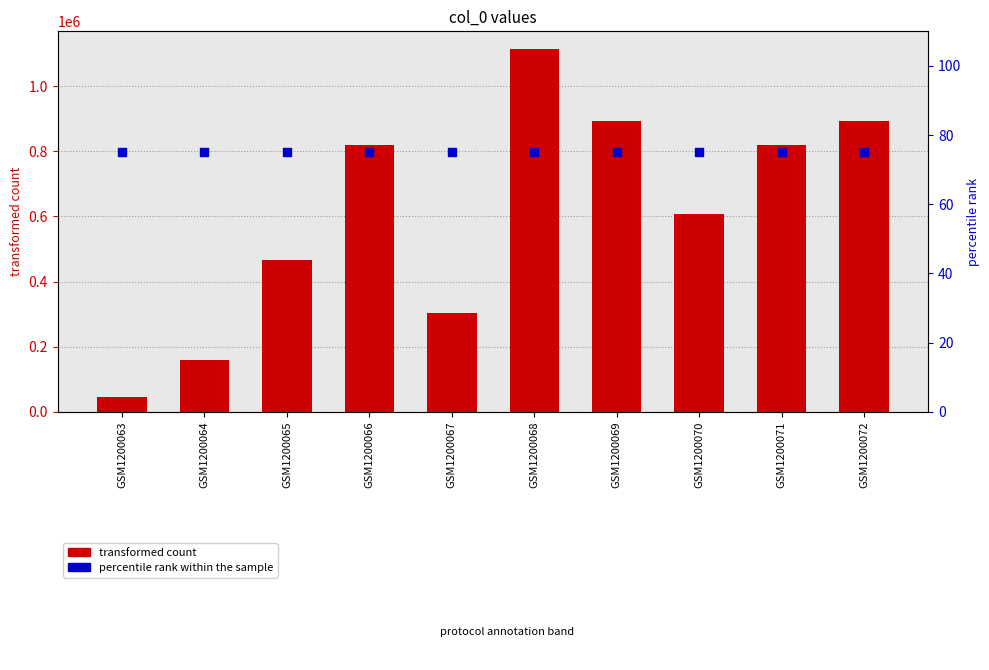

At which category is the sum across all series the highest?

GSM1200068